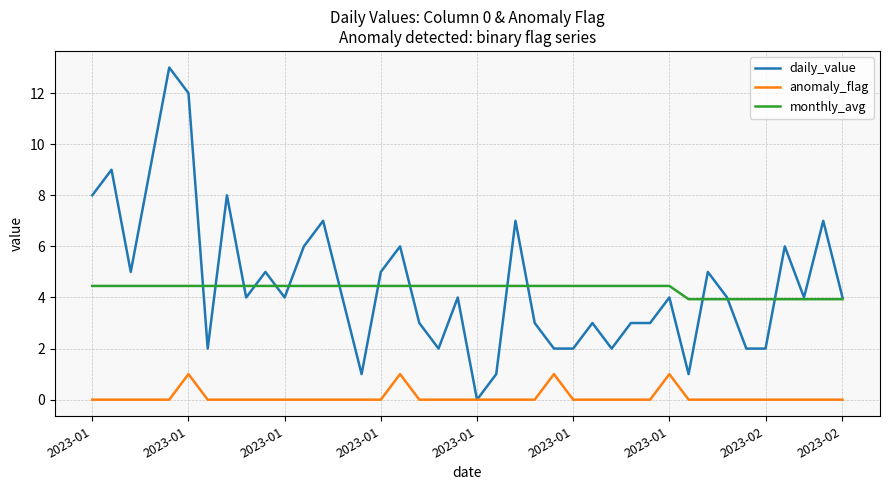

List the series in order of their peak value, highest first.

daily_value, monthly_avg, anomaly_flag